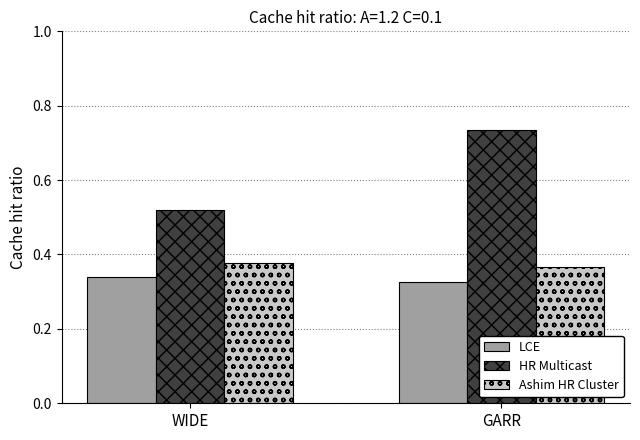

Is the value of LCE at WIDE greater than the value of Ashim HR Cluster at WIDE?

No